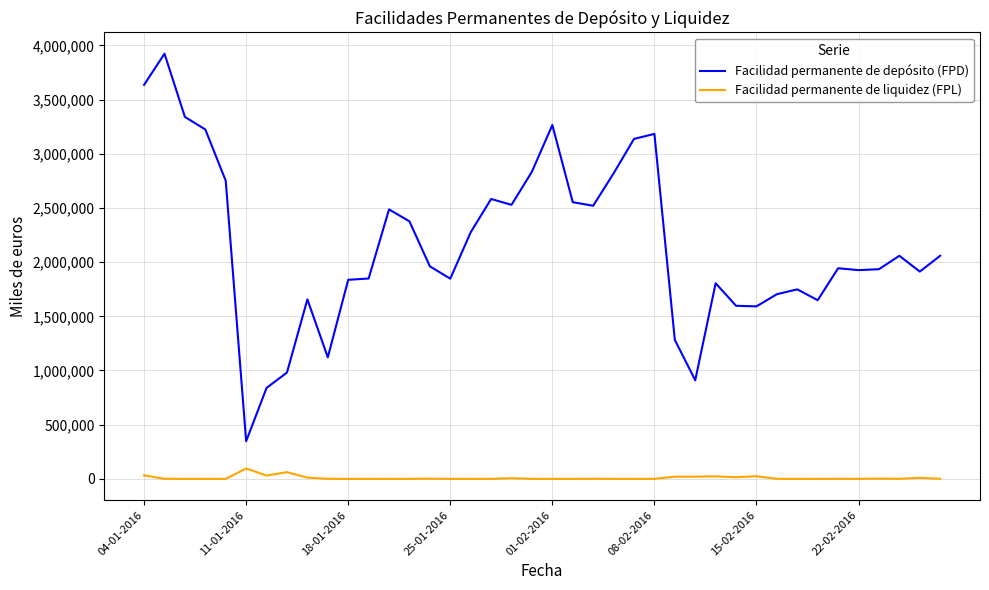

Which series has the widest spread of values?

Facilidad permanente de depósito (FPD)